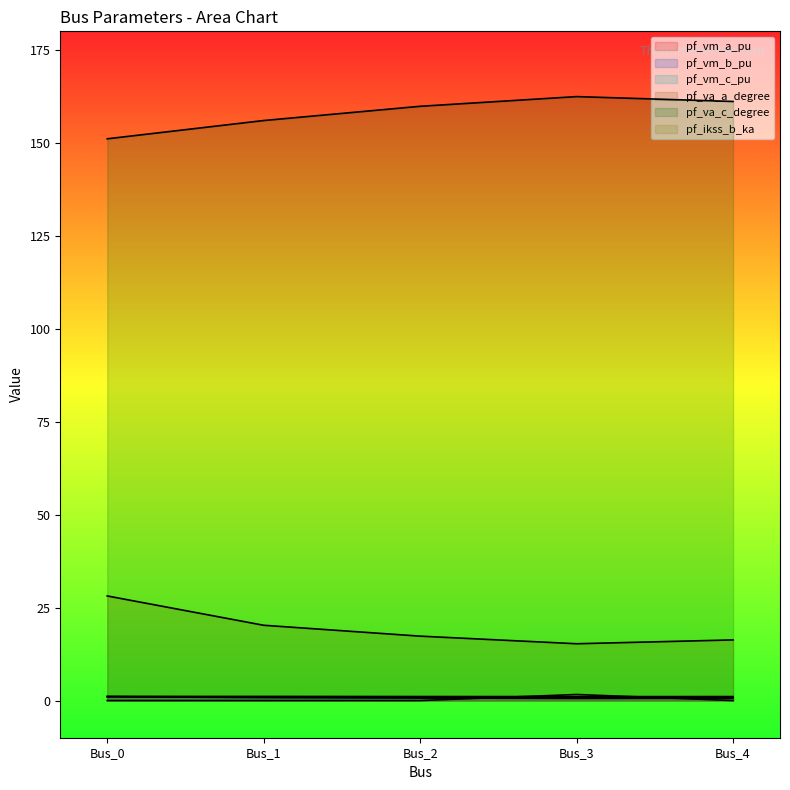

What is the sum of the pf_vm_b_pu values at Bus_4 and Bus_2?

1.3